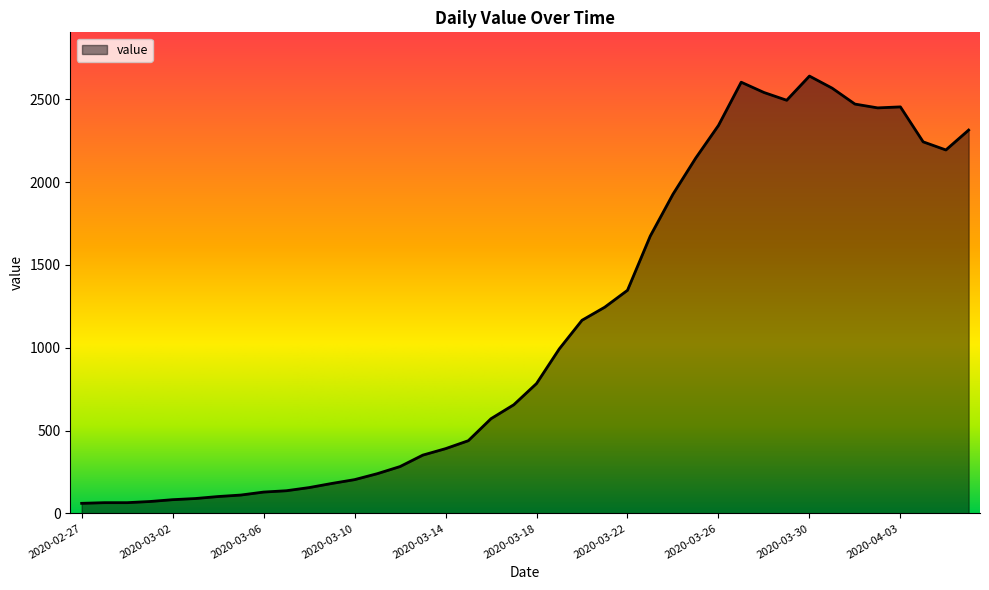

What is the smallest value displayed?

61